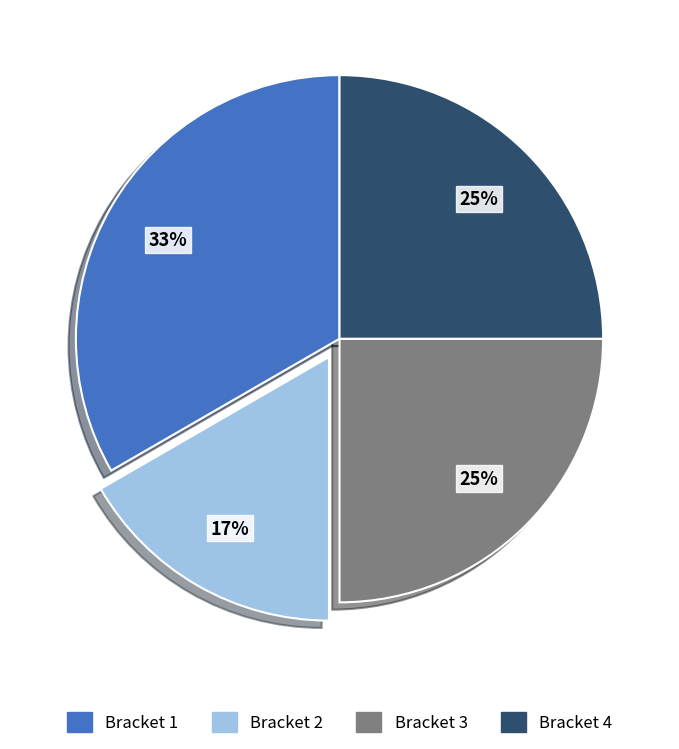

To the nearest percent, what is the average slice percentage?

25%